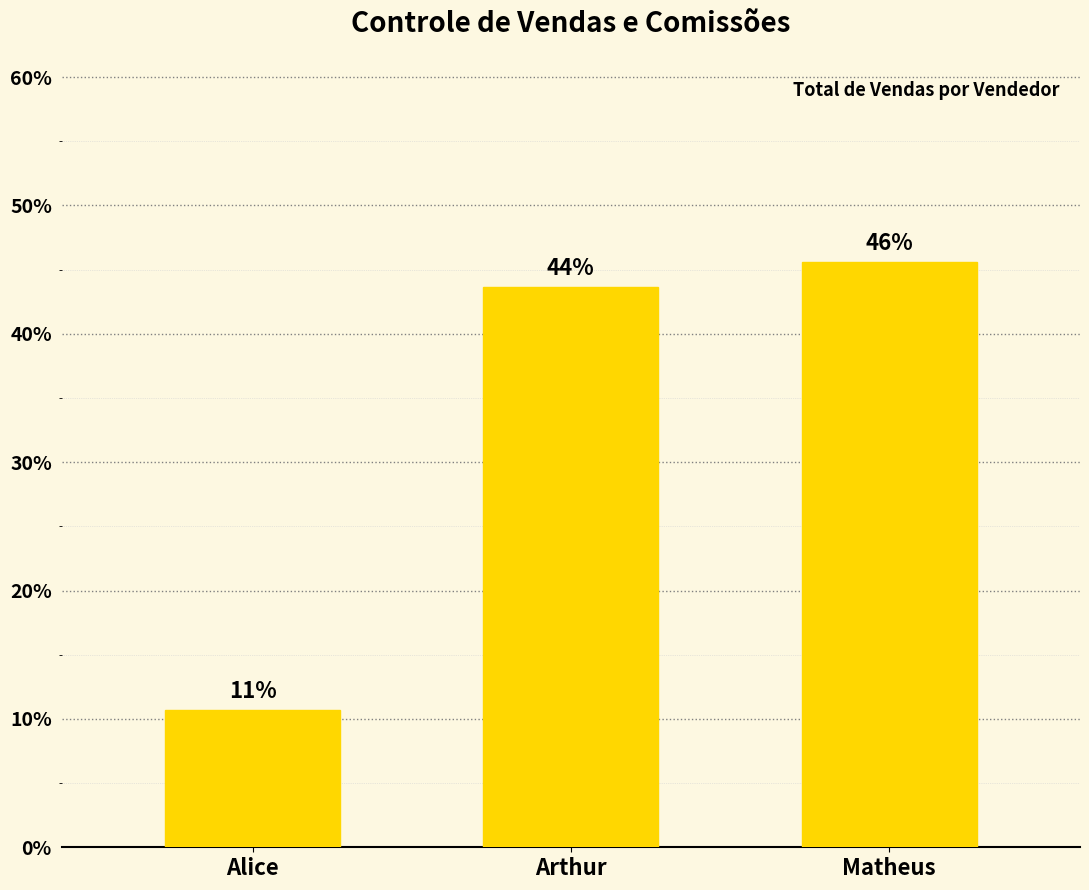

Rank the categories by value from lowest to highest.

Alice, Arthur, Matheus